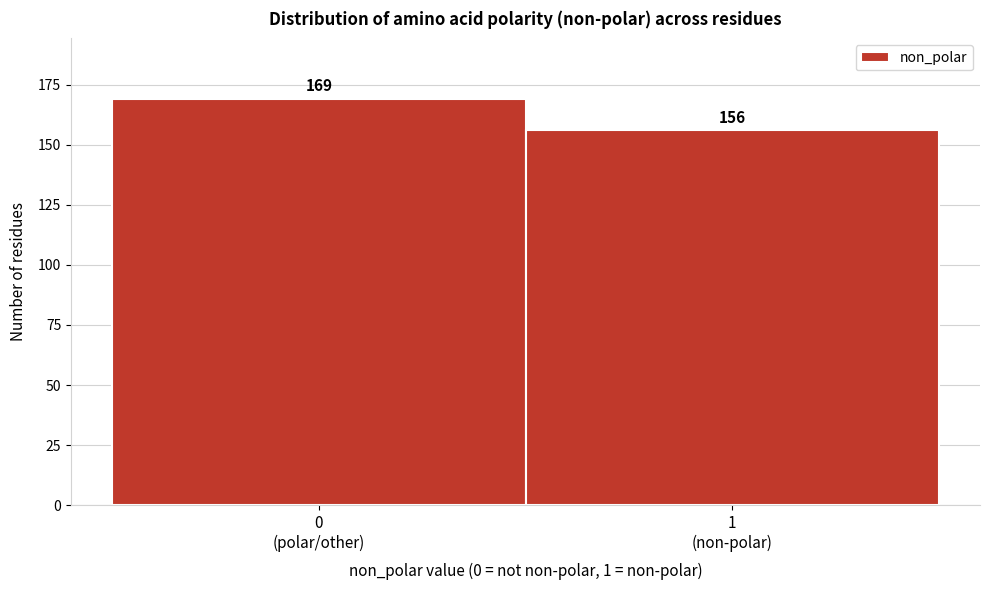

Reading left to right, list all the values displayed in this chart.

169	156